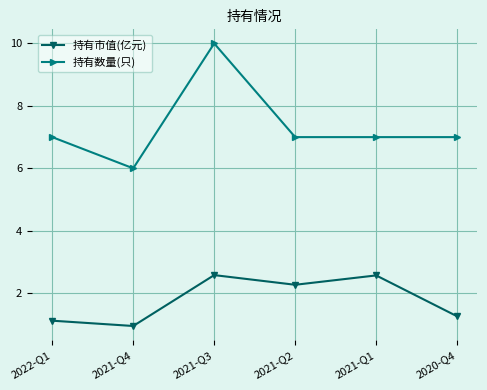

What is the total value across all series at 2022-Q1?

8.1